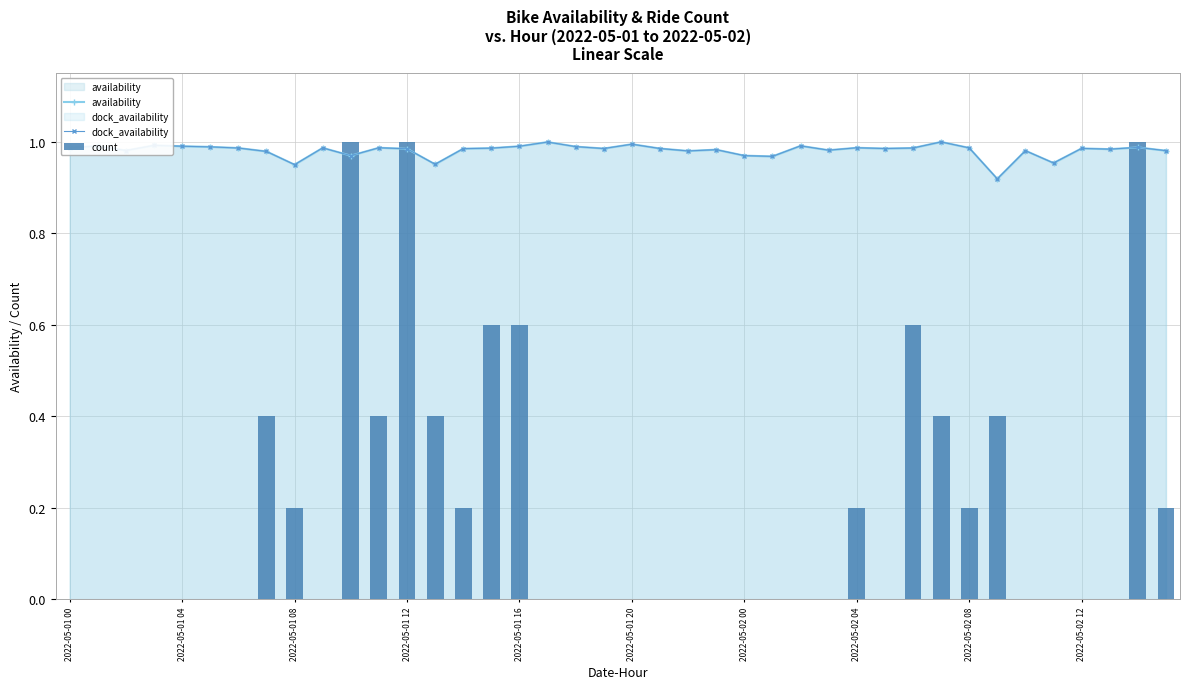

How many data points in count are above 0?

16